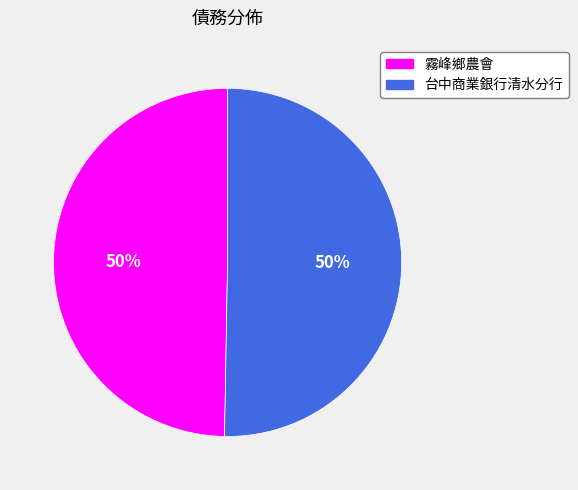

Is the sum of 台中商業銀行清水分行 and 霧峰鄉農會 greater than half?

Yes